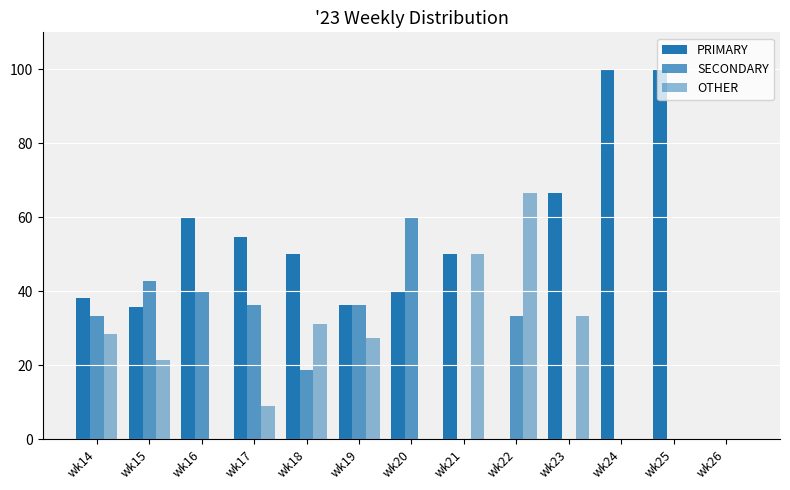

Reading left to right, transcribe all the data shown in this chart.

PRIMARY: 38.1	35.7	60.0	54.5	50.0	36.4	40.0	50.0	0.0	66.7	100.0	100.0	0.0
SECONDARY: 33.3	42.9	40.0	36.4	18.8	36.4	60.0	0.0	33.3	0.0	0.0	0.0	0.0
OTHER: 28.6	21.4	0.0	9.1	31.2	27.3	0.0	50.0	66.7	33.3	0.0	0.0	0.0